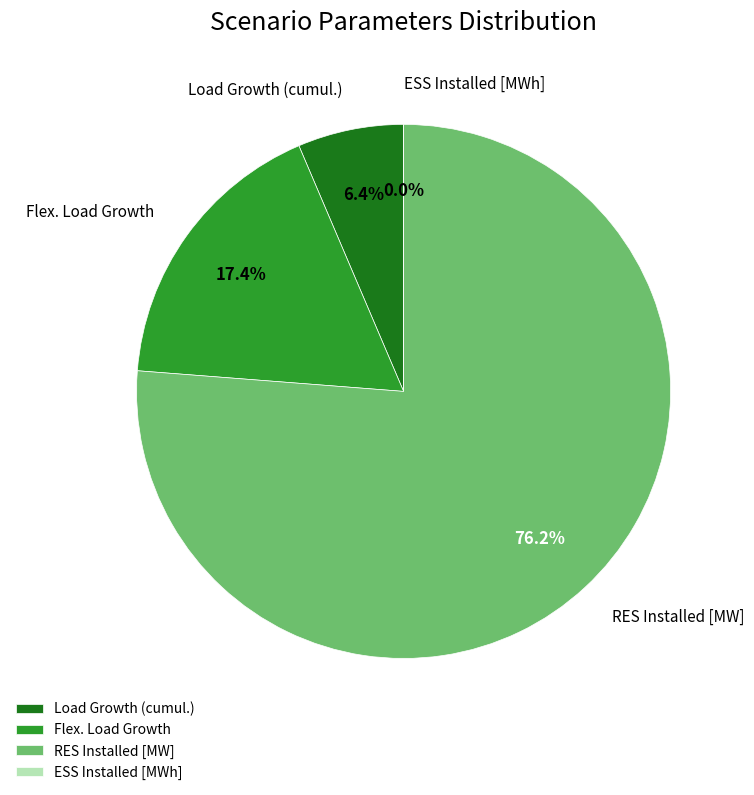

Is it true that Load Growth (cumul.) is 6% of the pie?

True